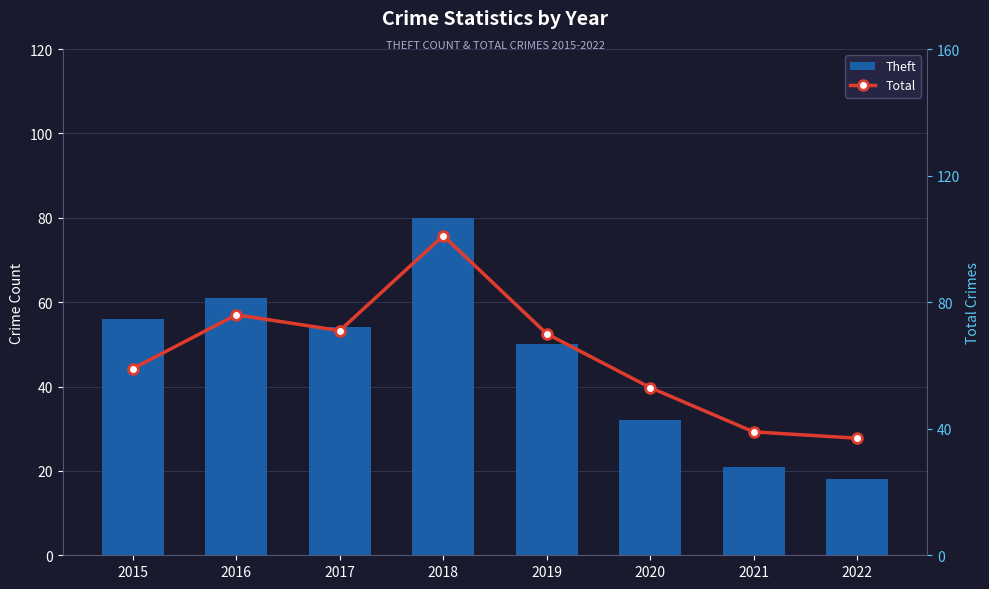

What is the difference between the Theft values at 2015 and 2016?

5